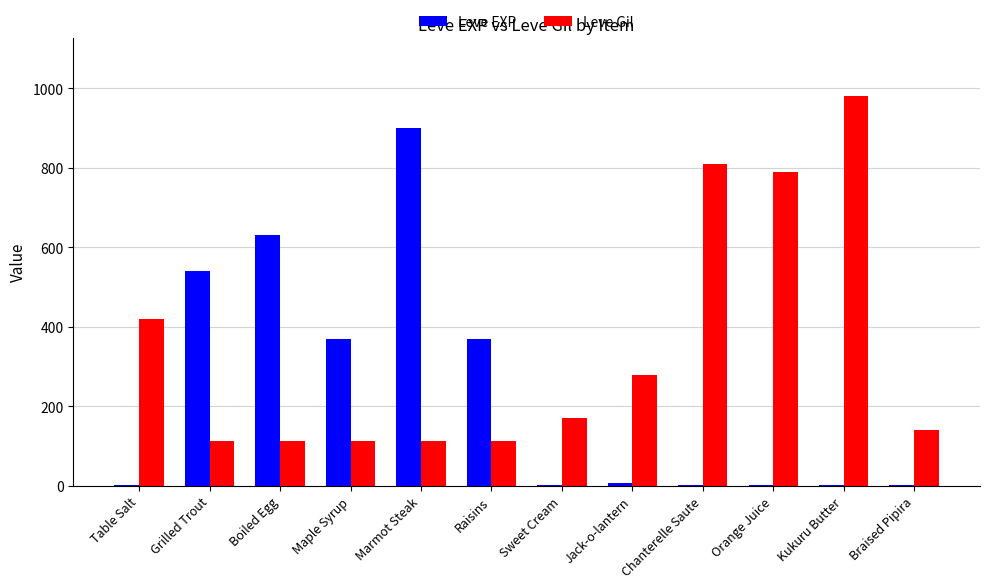

Is the value of Leve Gil at Maple Syrup greater than the value of Leve EXP at Jack-o-lantern?

Yes